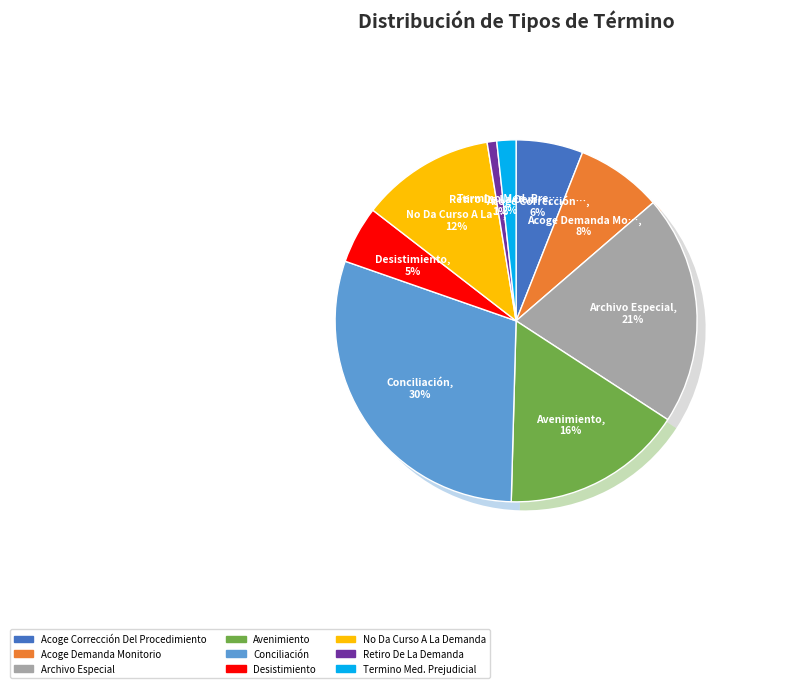

What percentage is the Desistimiento slice, to the nearest percent?

5%